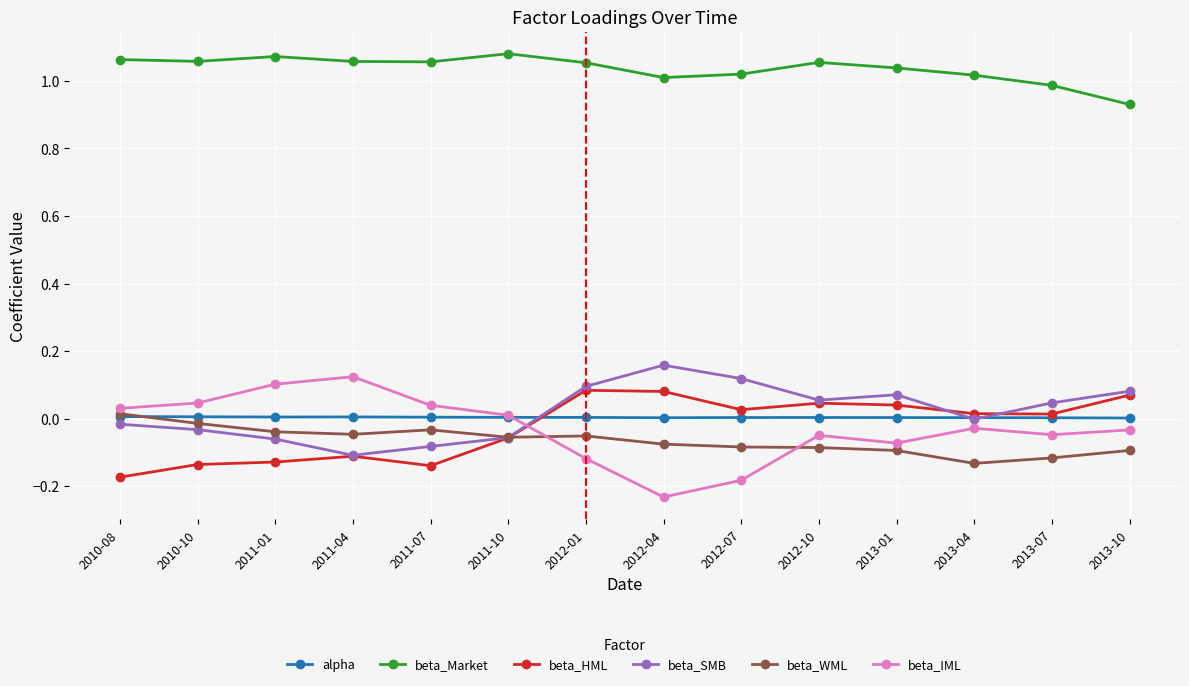

The beta_HML series shows 0.0 at 2012-04. True or false?

False